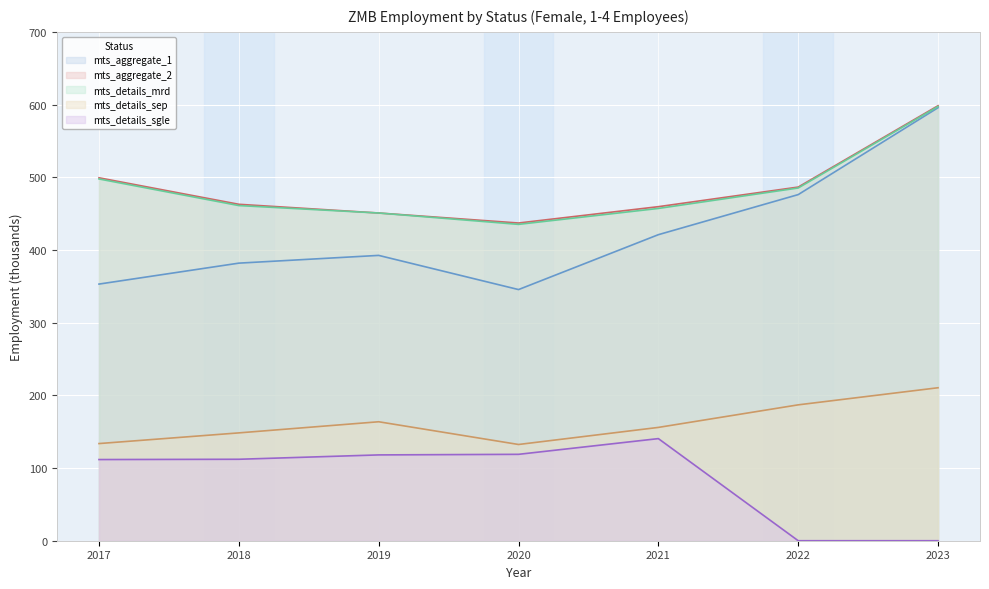

How many values in the mts_details_sep series are below 155?

3